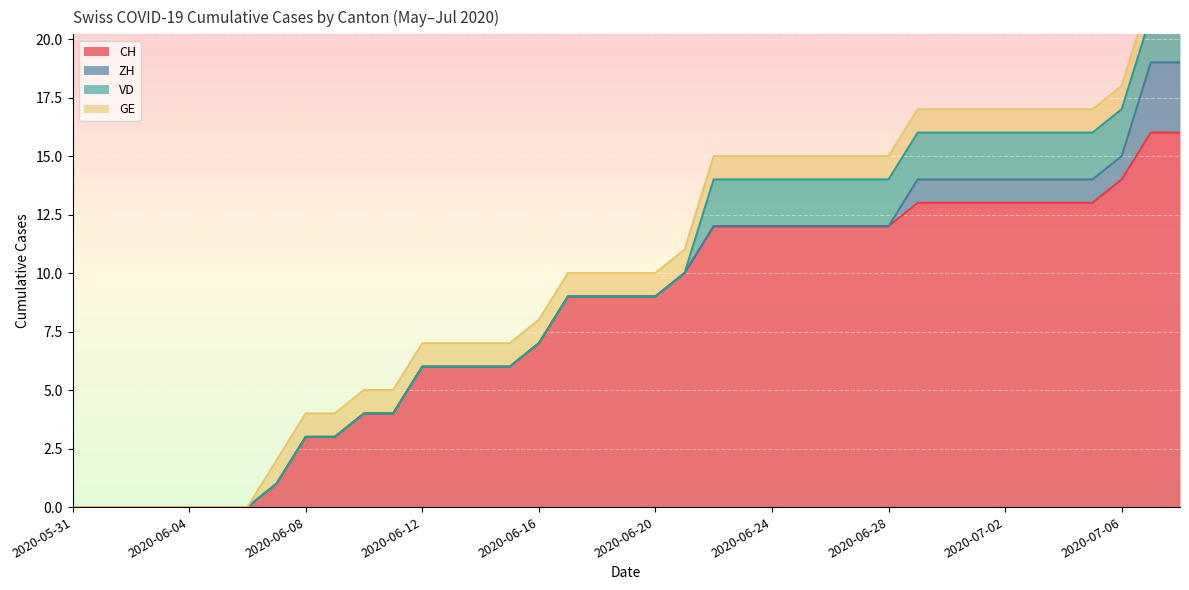

The GE series shows 0 at 2020-07-04. True or false?

False